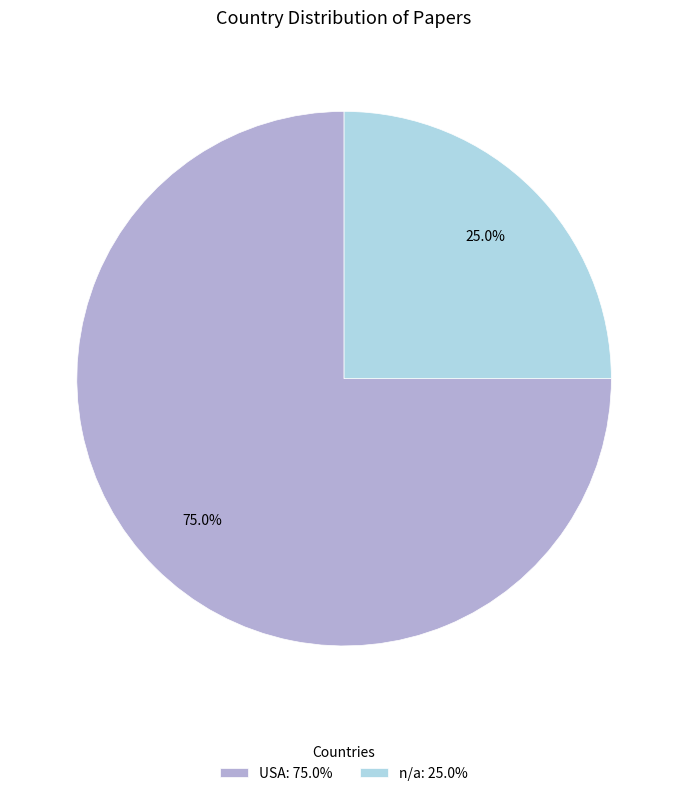

Which slice represents more than half of the pie?

USA